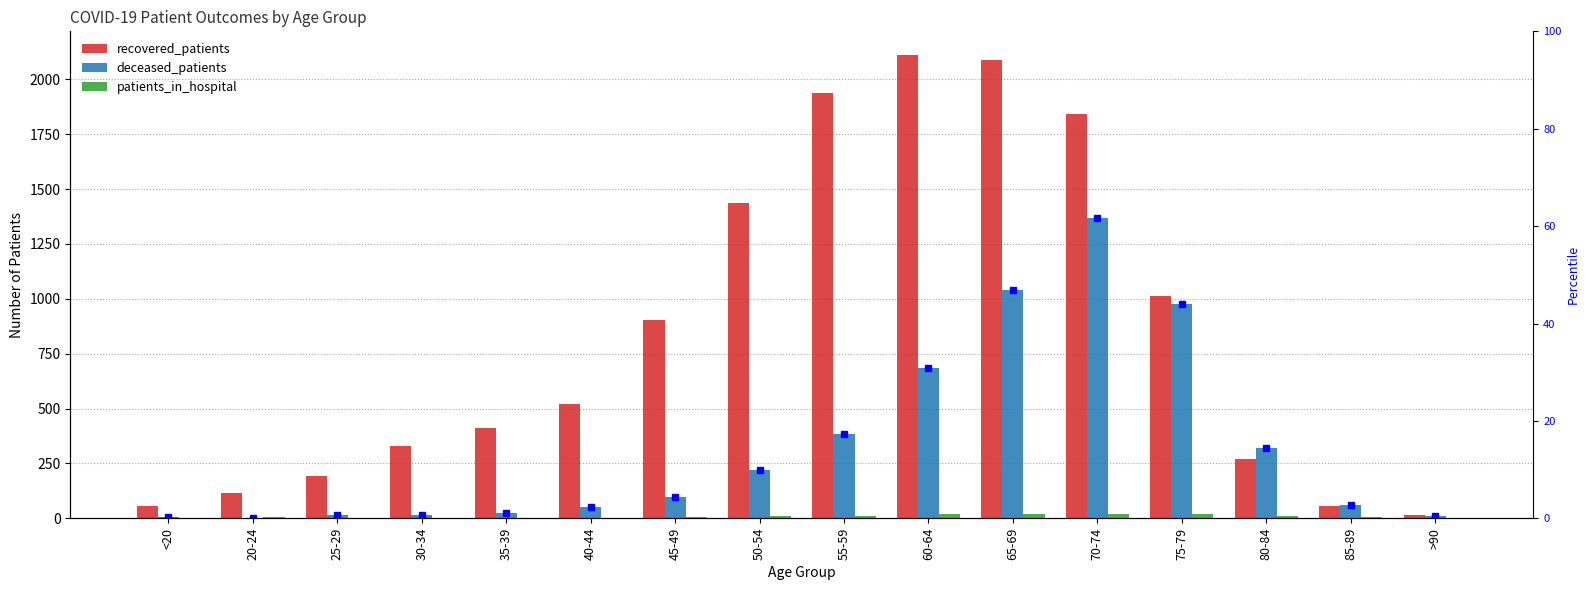

At which label is deceased_patients closest to 685?

60-64